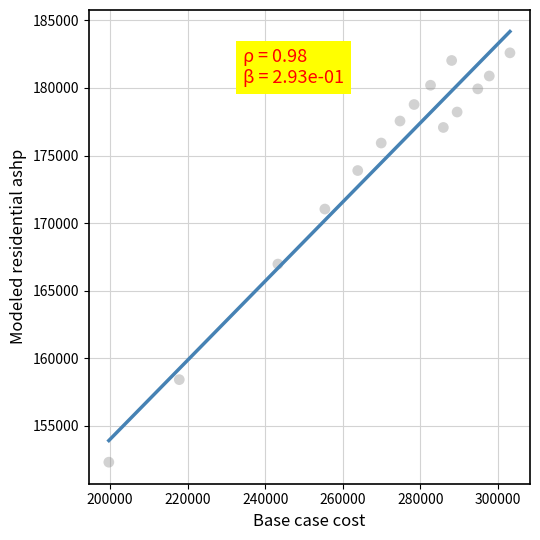

What is the range of X values (max minus min)?

103414.8